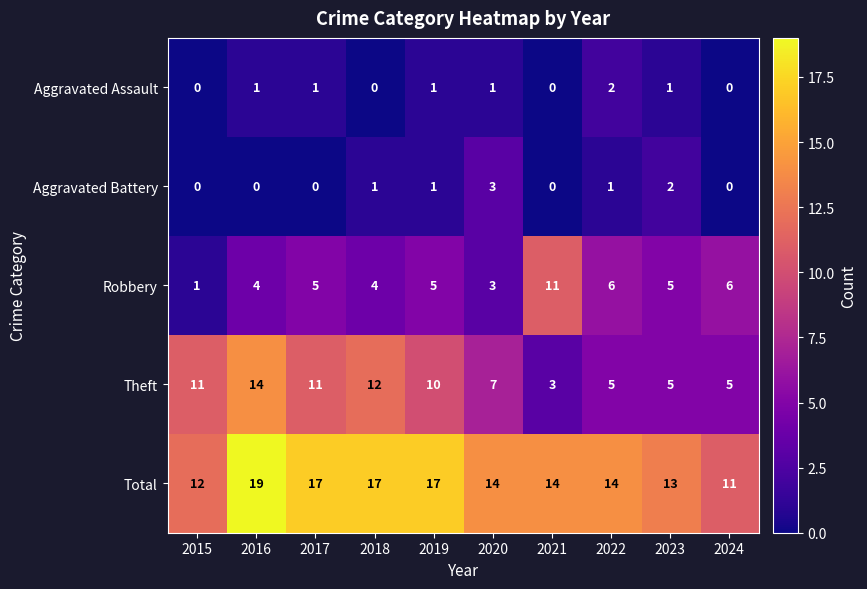

Is the value of Aggravated Battery at 2024 greater than the value of Theft at 2020?

No